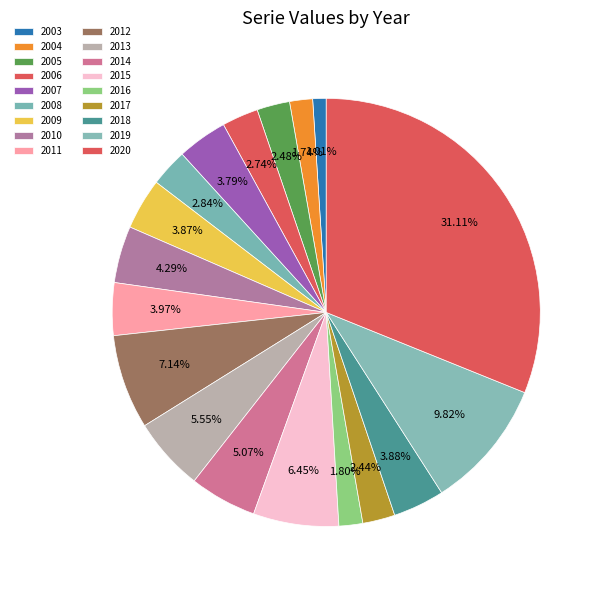

To the nearest percent, what is the combined percentage of 2003 and 2004?

3%